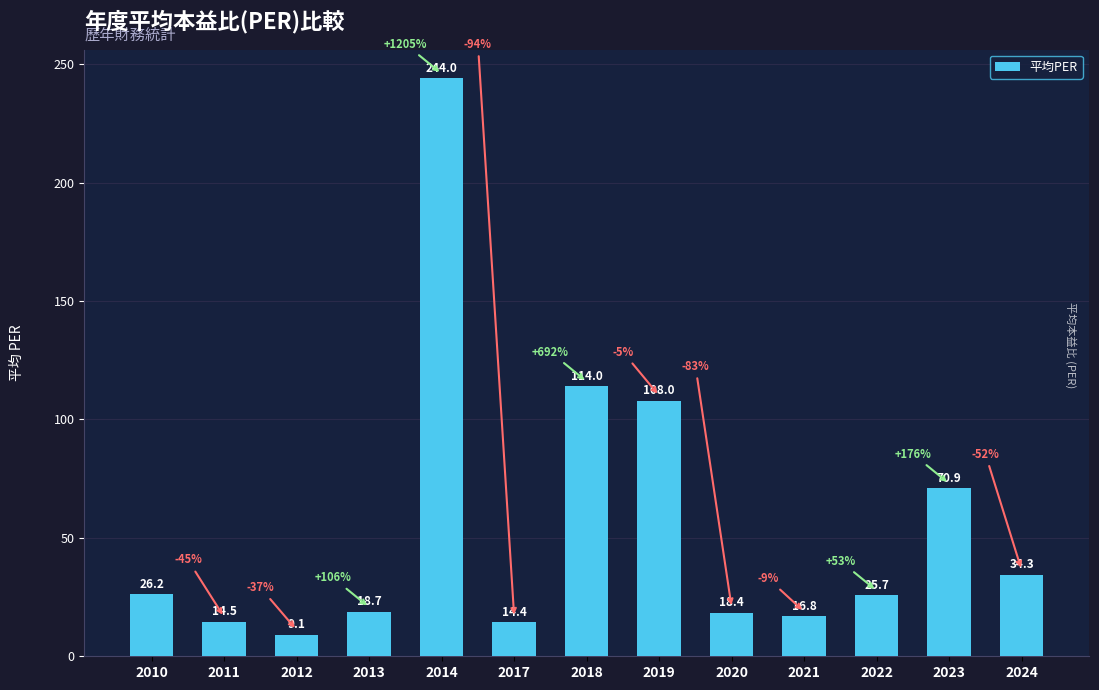

Reading left to right, transcribe all the data shown in this chart.

2010=26.2	2011=14.5	2012=9.1	2013=18.7	2014=244.0	2017=14.4	2018=114.0	2019=108.0	2020=18.4	2021=16.8	2022=25.7	2023=70.9	2024=34.3